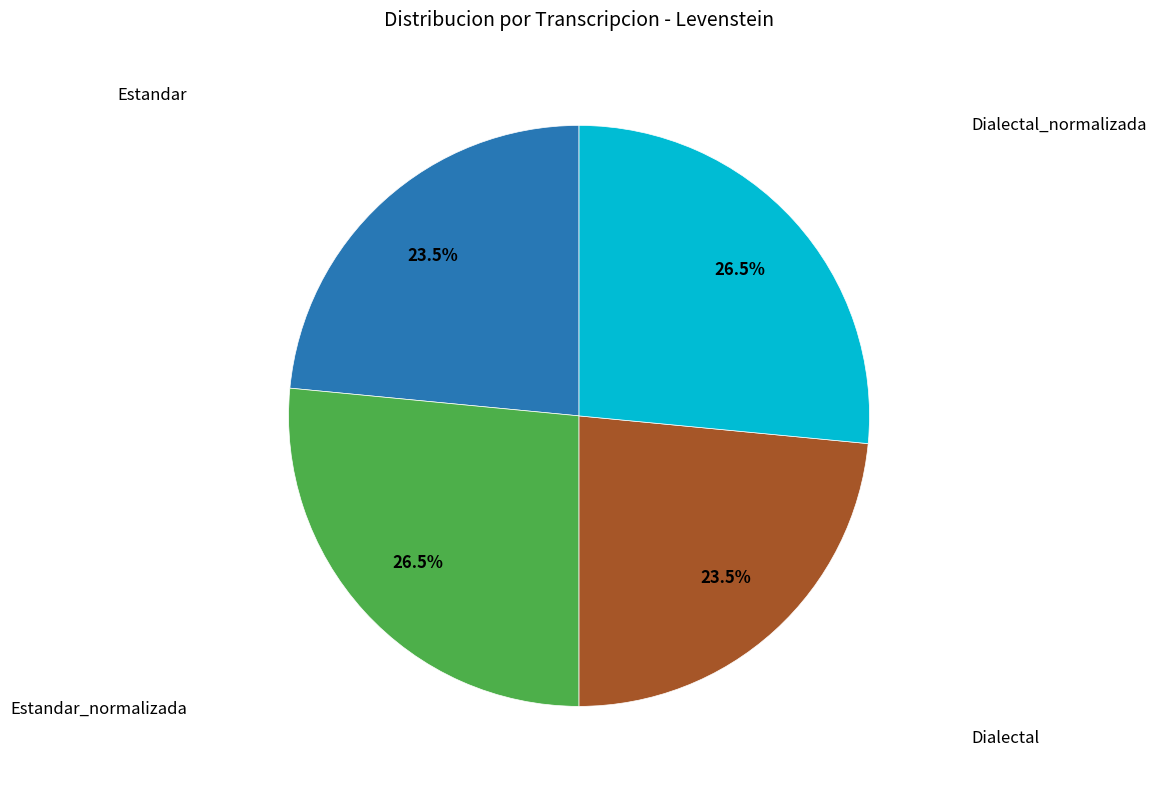

Is there a majority slice in this chart?

No